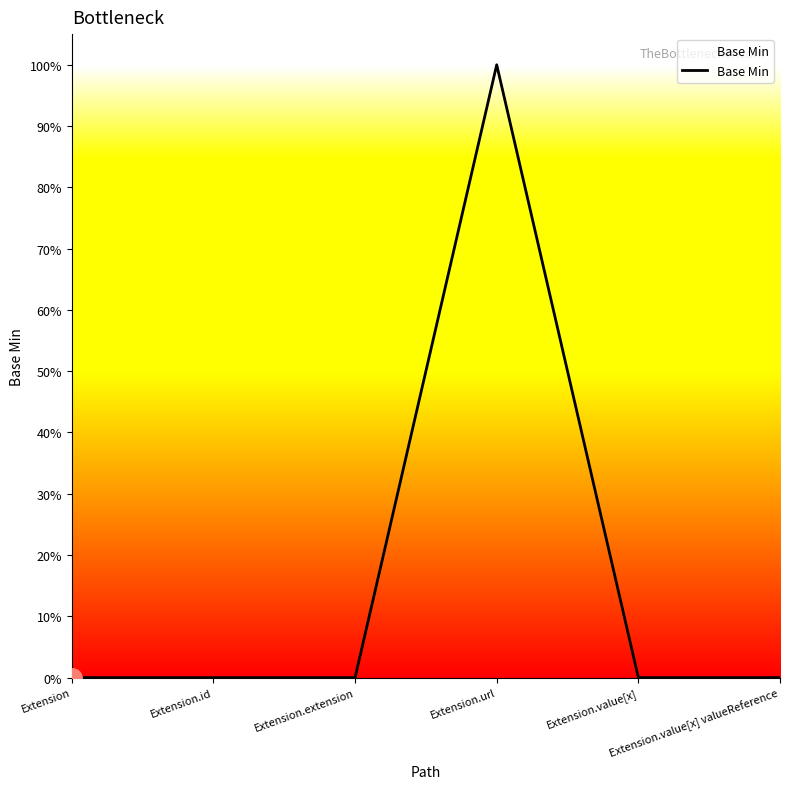

What is the label of the 5th point from the left?

Extension.value[x]